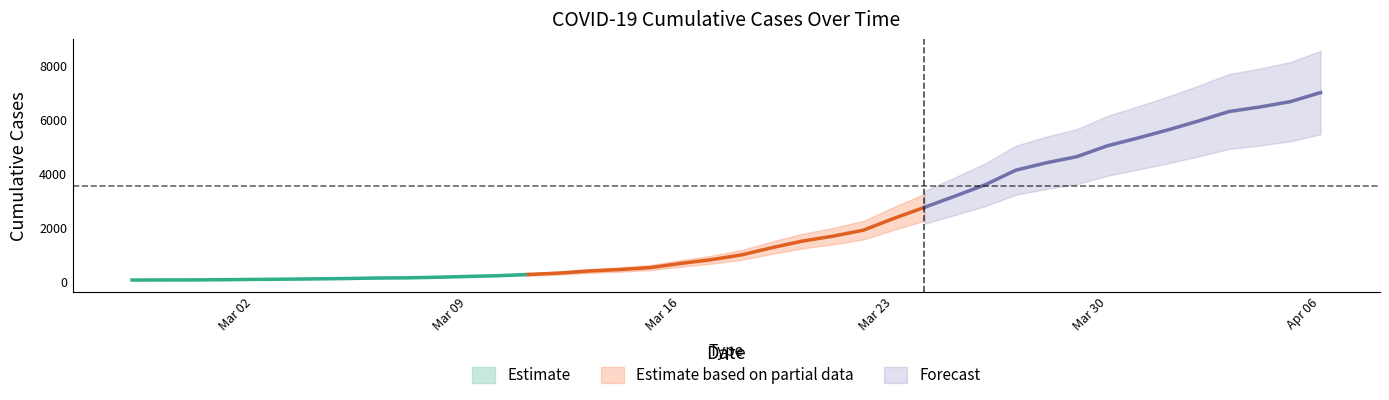

Reading left to right, list all the values displayed in this chart.

2020-02-27=64	2020-02-28=68	2020-02-29=69	2020-03-01=76	2020-03-02=87	2020-03-03=95	2020-03-04=108	2020-03-05=119	2020-03-06=138	2020-03-07=146	2020-03-08=167	2020-03-09=197	2020-03-10=226	2020-03-11=269	2020-03-12=320	2020-03-13=398	2020-03-14=452	2020-03-15=523	2020-03-16=677	2020-03-17=816	2020-03-18=993	2020-03-19=1261	2020-03-20=1505	2020-03-21=1686	2020-03-22=1908	2020-03-23=2344	2020-03-24=2752	2020-03-25=3165	2020-03-26=3589	2020-03-27=4125	2020-03-28=4399	2020-03-29=4625	2020-03-30=5025	2020-03-31=5314	2020-04-01=5617	2020-04-02=5947	2020-04-03=6295	2020-04-04=6460	2020-04-05=6657	2020-04-06=6995